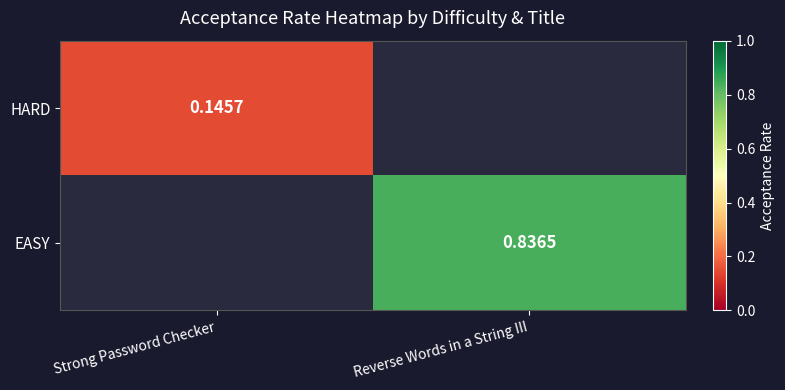

Is the value of EASY at Reverse Words in a String III greater than the value of HARD at Strong Password Checker?

Yes